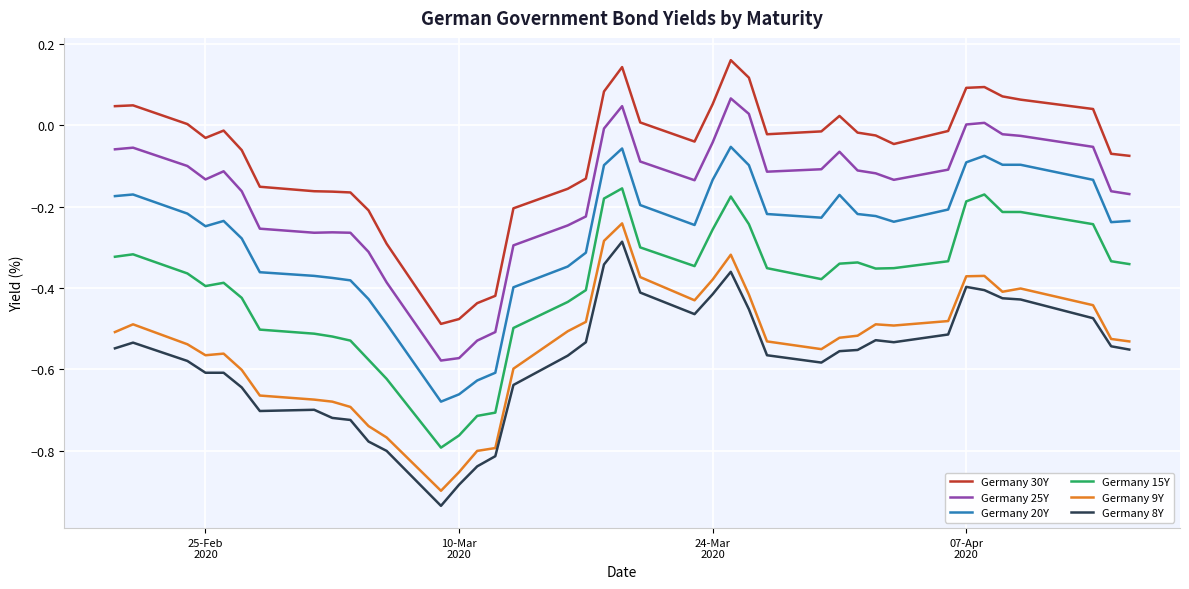

Which series has the largest total across all categories?

Germany 30Y